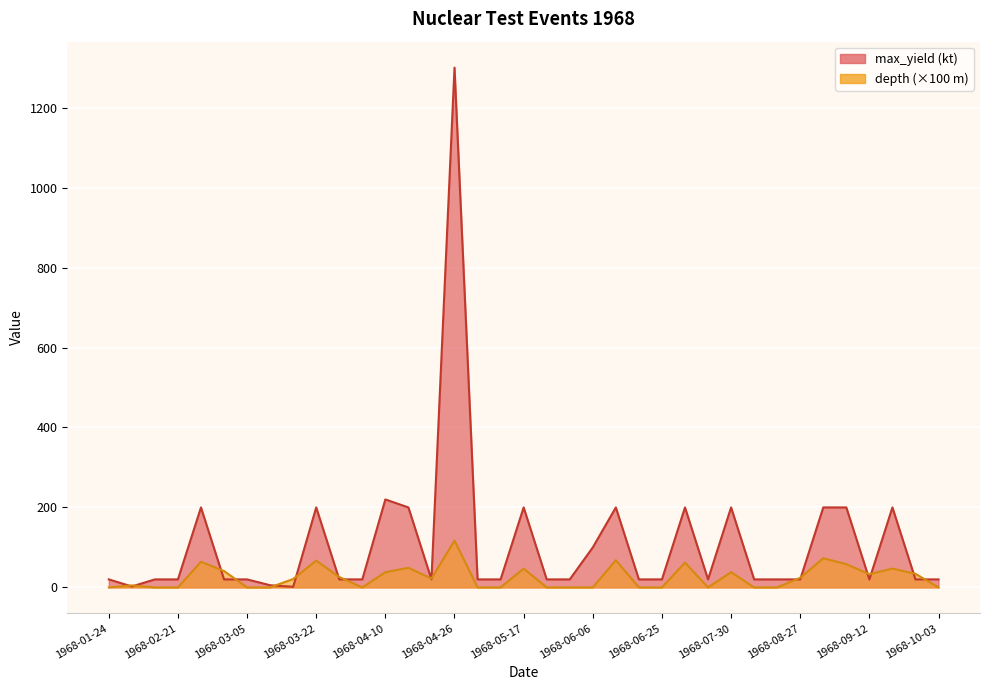

How many times do depth and max_yield cross each other?

16